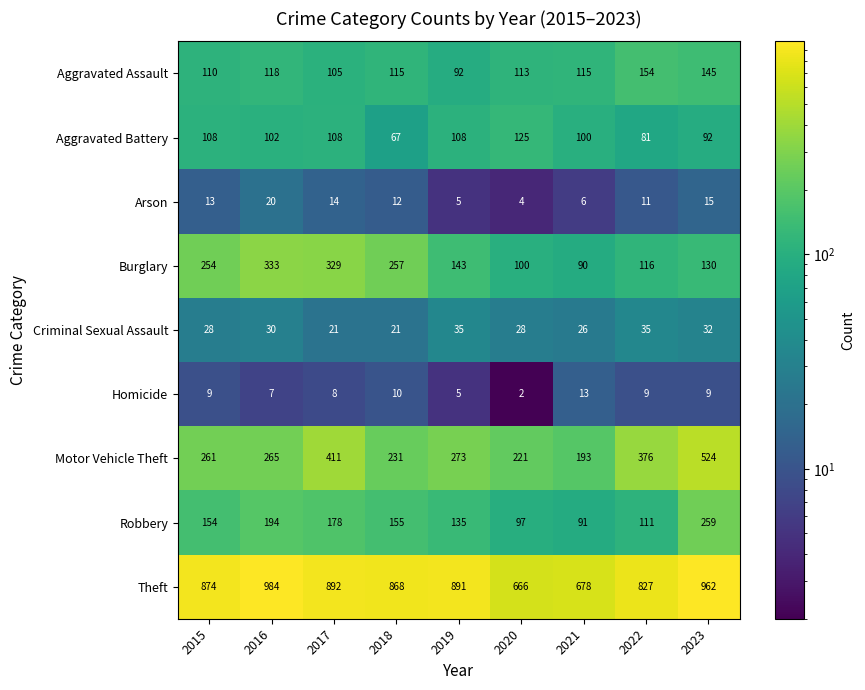

Rank the series by their maximum value, from lowest to highest.

Homicide, Arson, Criminal Sexual Assault, Aggravated Battery, Aggravated Assault, Robbery, Burglary, Motor Vehicle Theft, Theft